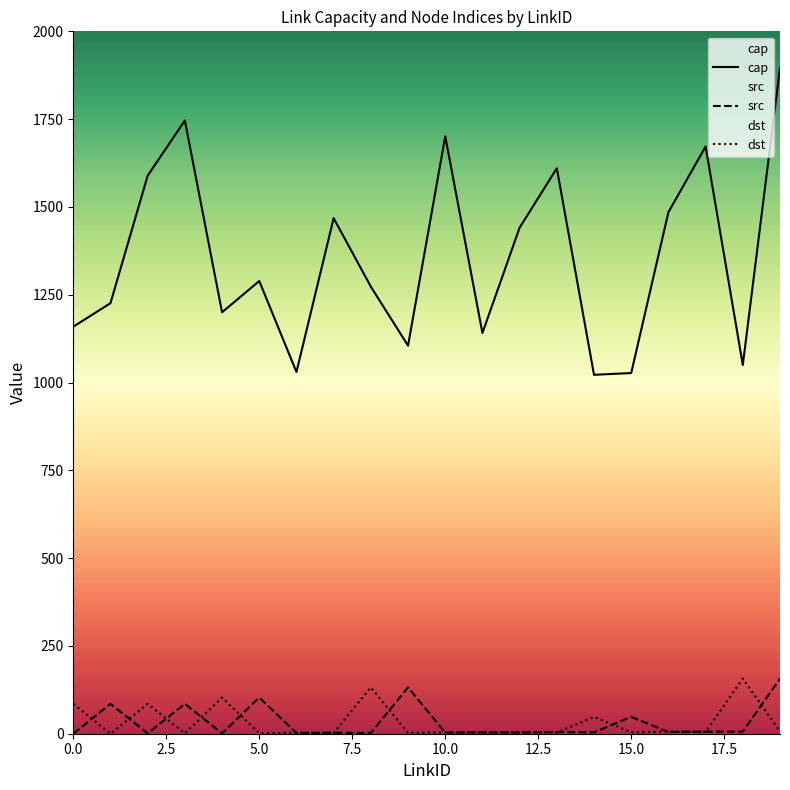

True or false: src and cap cross at least once.

False